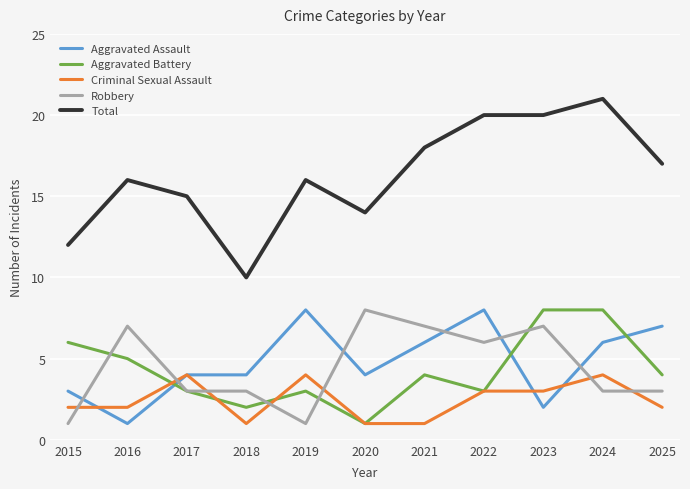

What is the total value across all series at 2023?

40